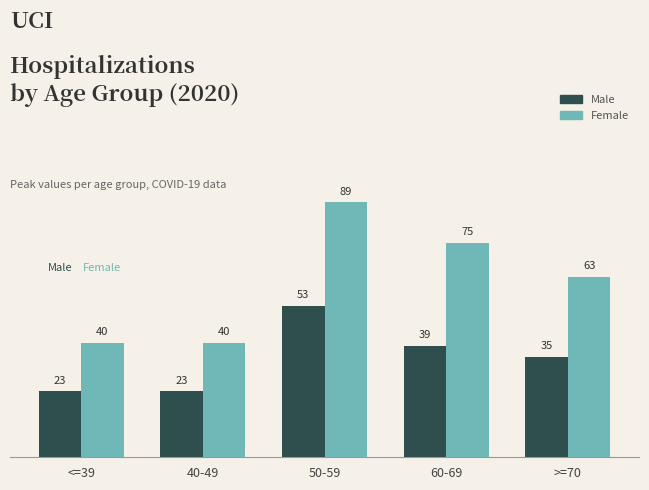

Read the Female value at >=70, to the nearest 10.

60